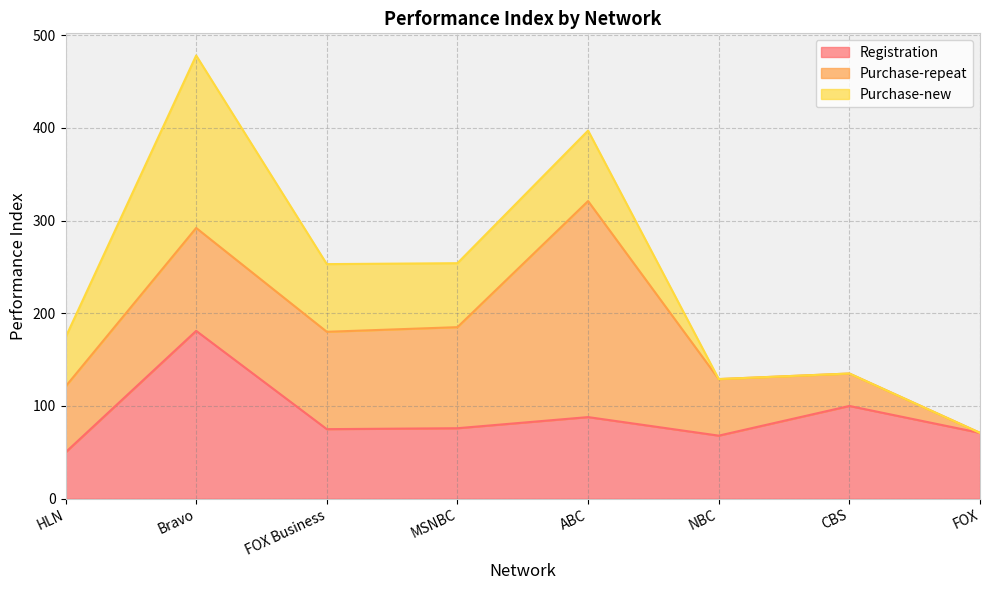

Reading left to right, list all the values displayed in this chart.

Registration: HLN=50	Bravo=181	FOX Business=75	MSNBC=76	ABC=88	NBC=68	CBS=100	FOX=71
Purchase-repeat: HLN=71	Bravo=111	FOX Business=105	MSNBC=109	ABC=233	NBC=61	CBS=35	FOX=0
Purchase-new: HLN=53	Bravo=186	FOX Business=73	MSNBC=69	ABC=76	NBC=0	CBS=0	FOX=0